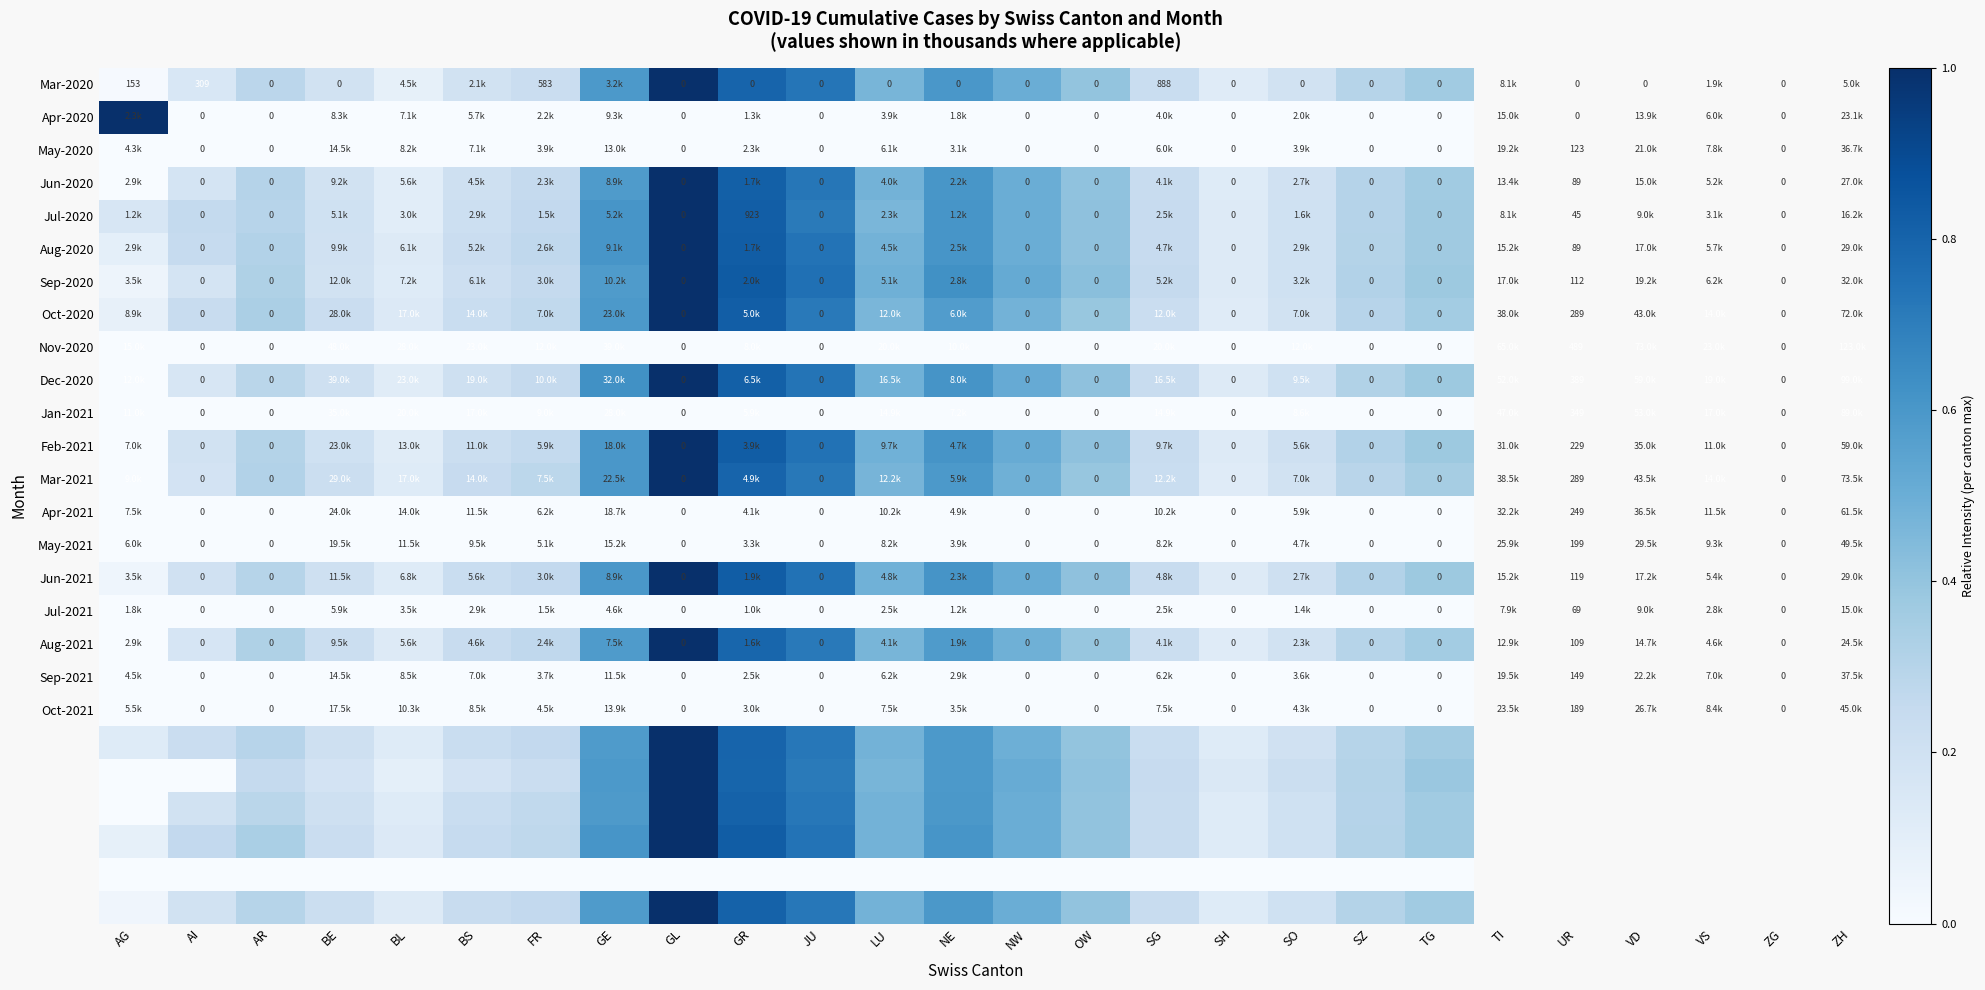

What is the sum of the Dec-2020 values at AI and SH?

0.3